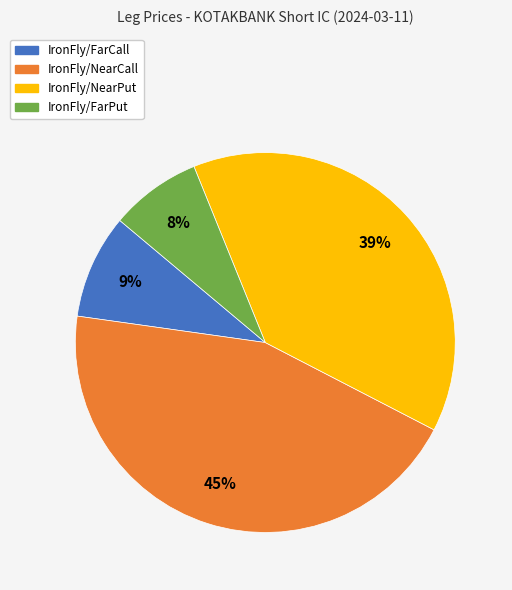

Between IronFly/NearCall and IronFly/FarPut, which is larger?

IronFly/NearCall